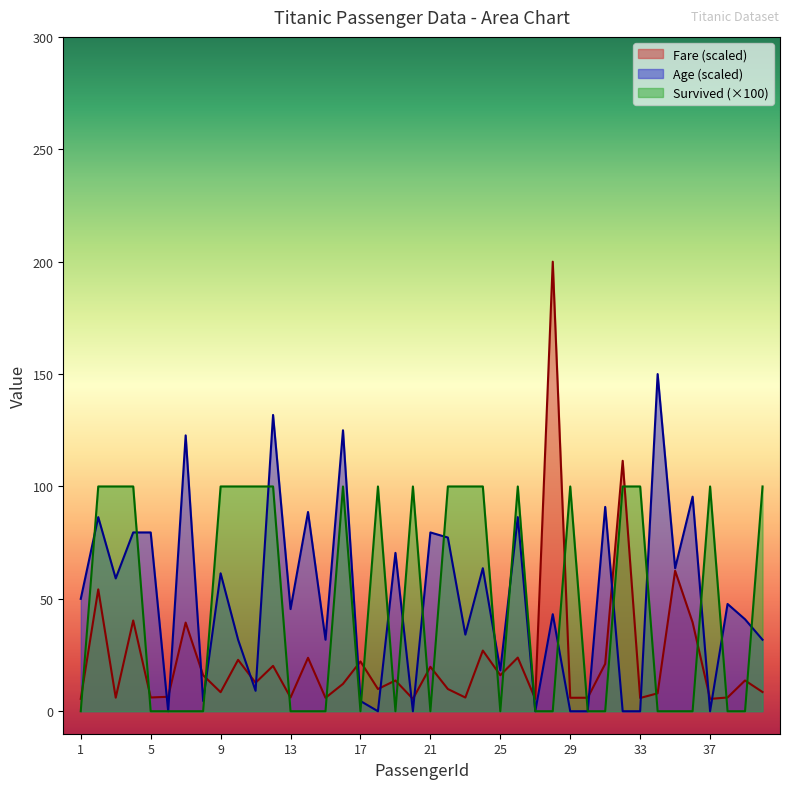

Which category has the lowest value across all series?

1